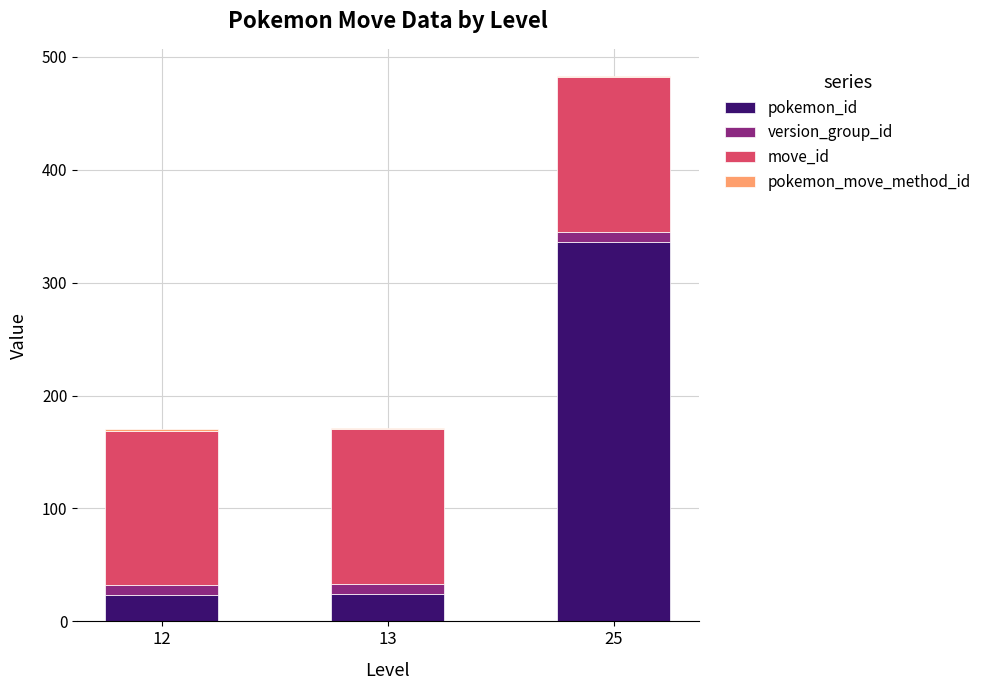

Does the chart contain stacked bars?

Yes